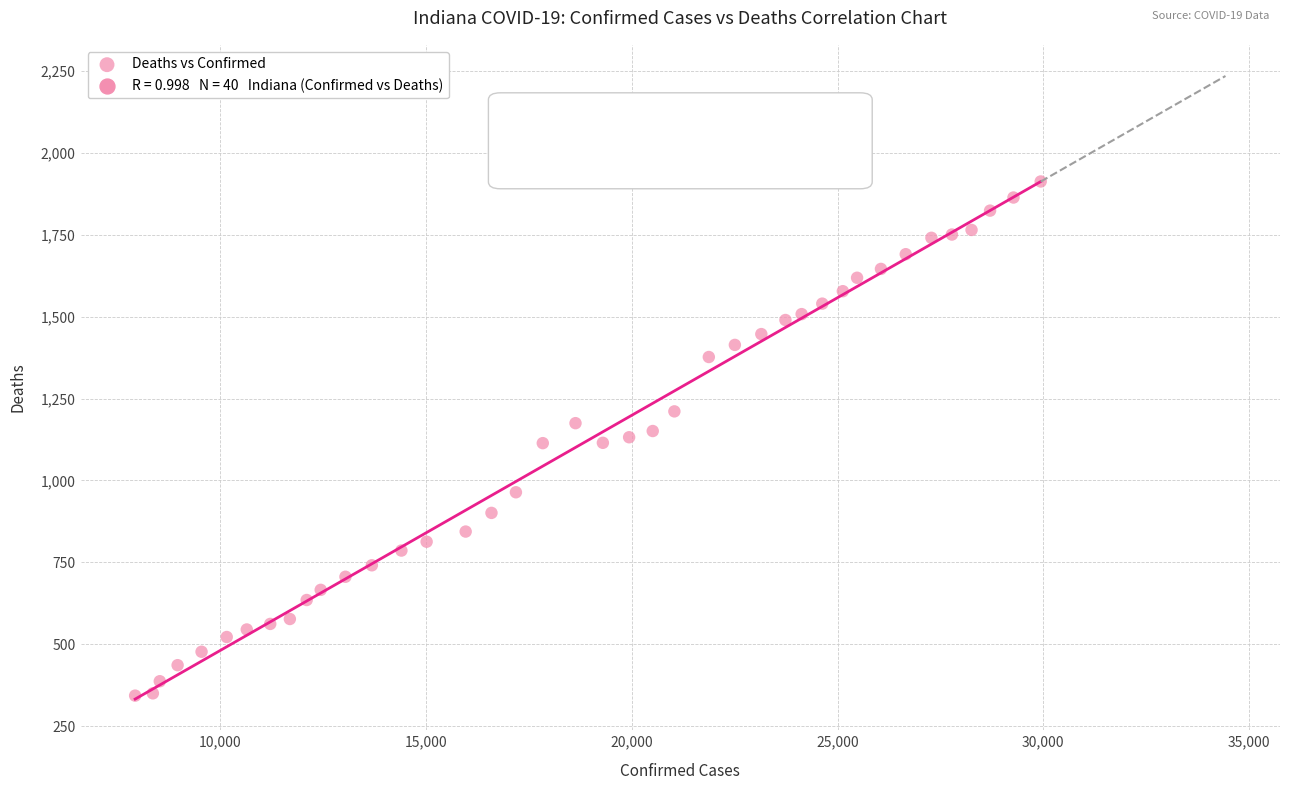

What is the range of Y values (max minus min)?

1570